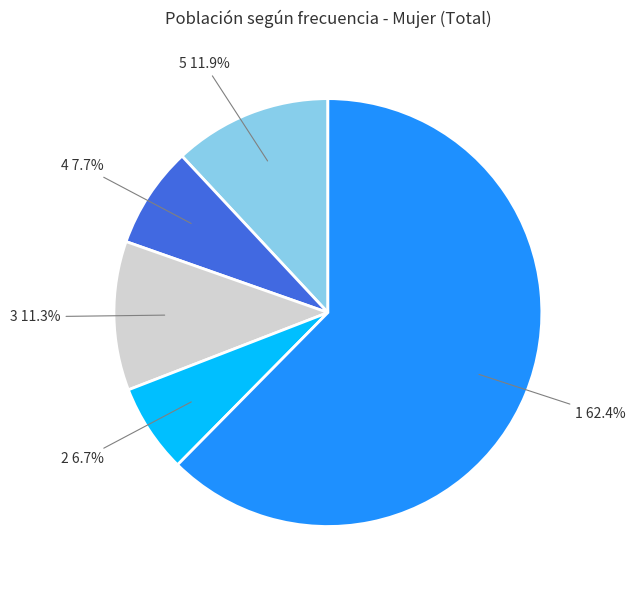

What is the largest slice in the pie chart?

1